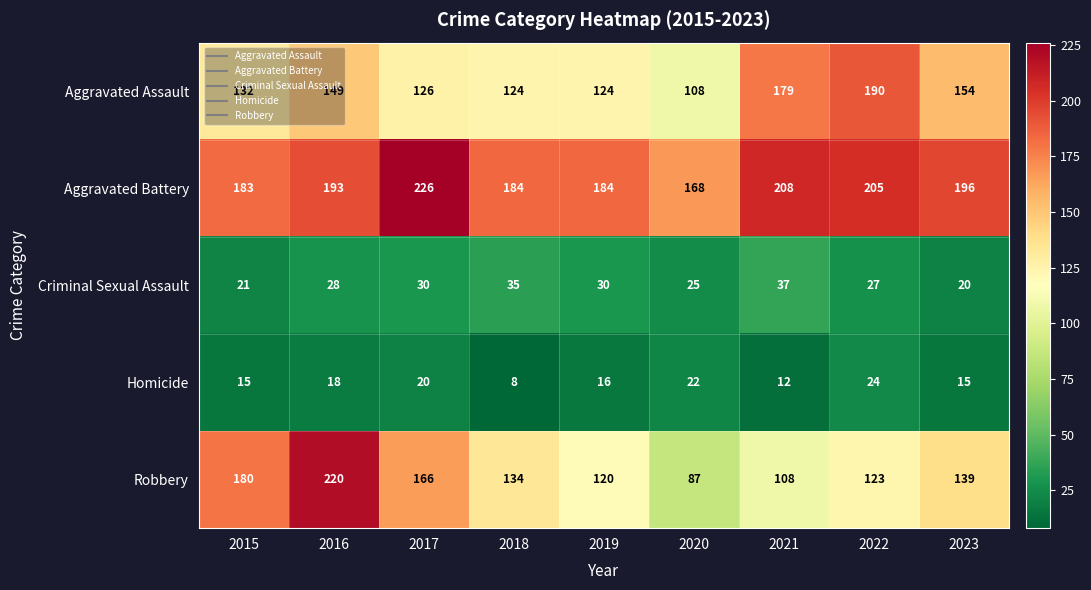

What is the difference between the second highest and second lowest values in the Criminal Sexual Assault series?

14